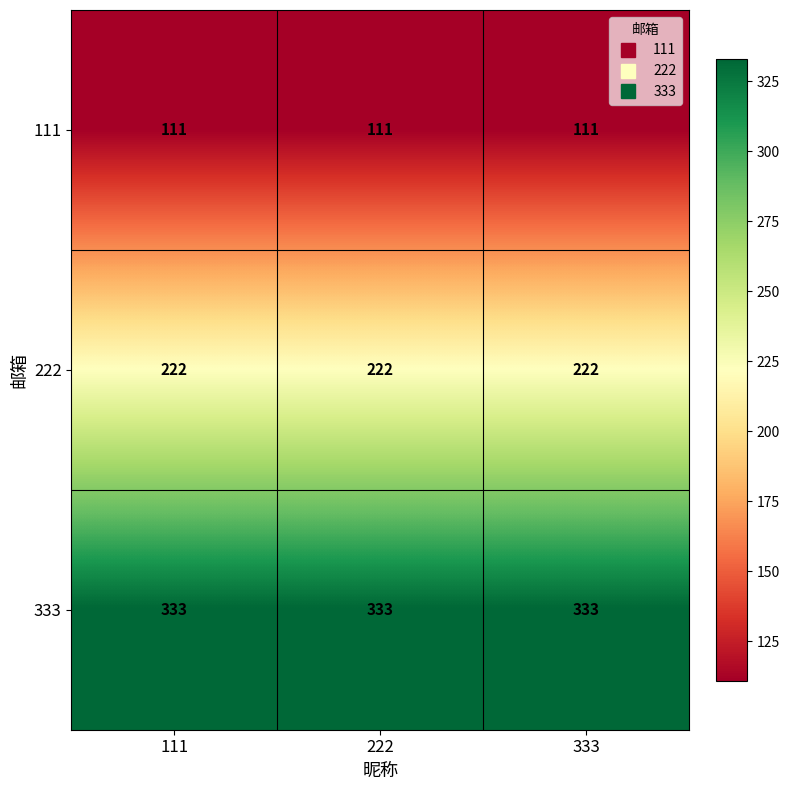

What is the average value of the 111 series?

111